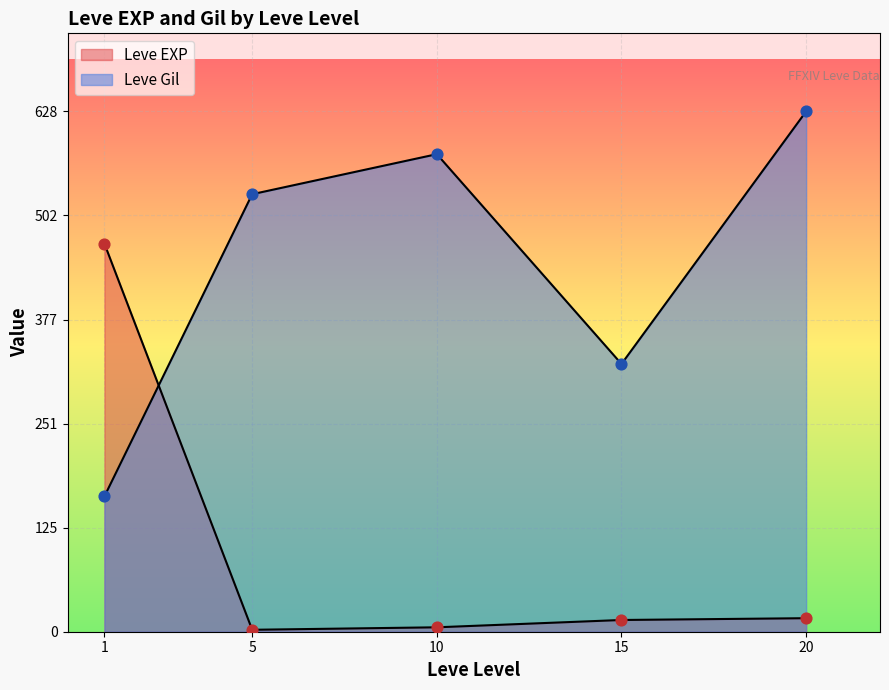

Which series has the widest spread of Y values?

Leve Gil